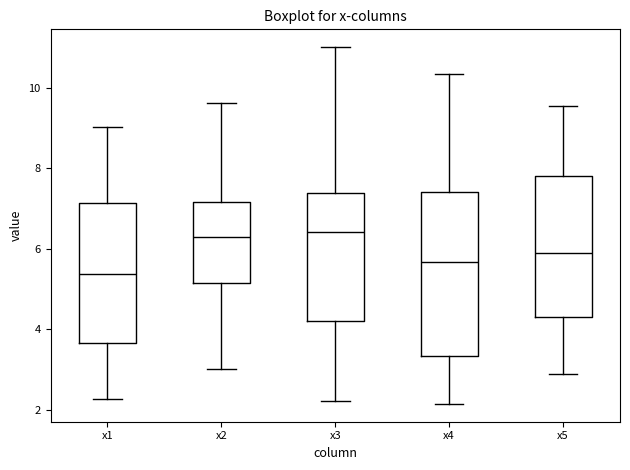

Reading left to right, read every box against the y-axis: the position of its median line, the range the box covers, and the ends of its whiskers. The values are not printed on the chart, so give them approximately, as read against the axis.

x1: median 5.4, box 3.6 to 7.2, whiskers 2.2 to 9.0
x2: median 6.4, box 5.2 to 7.2, whiskers 3.0 to 9.6
x3: median 6.4, box 4.2 to 7.4, whiskers 2.2 to 11.0
x4: median 5.6, box 3.4 to 7.4, whiskers 2.2 to 10.4
x5: median 5.8, box 4.4 to 7.8, whiskers 2.8 to 9.6